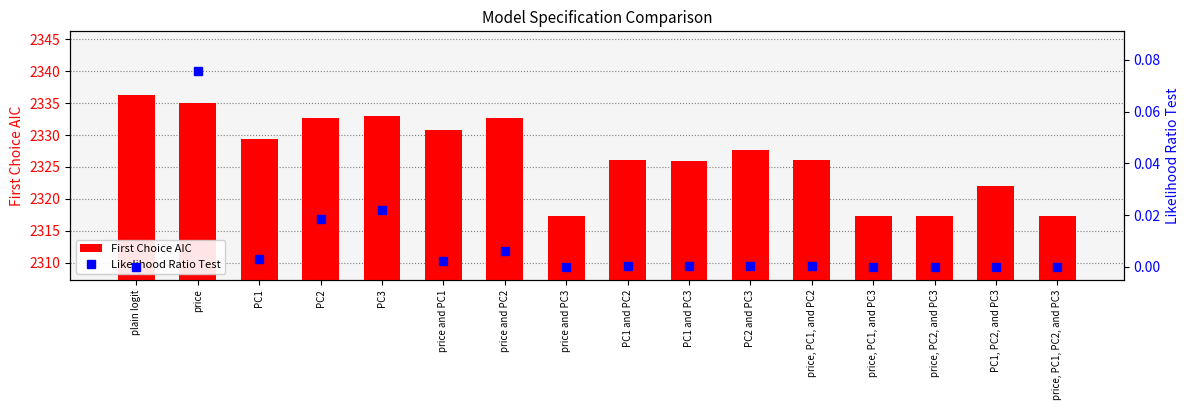

What is the label of the 5th bar from the right?

price, PC1, and PC2